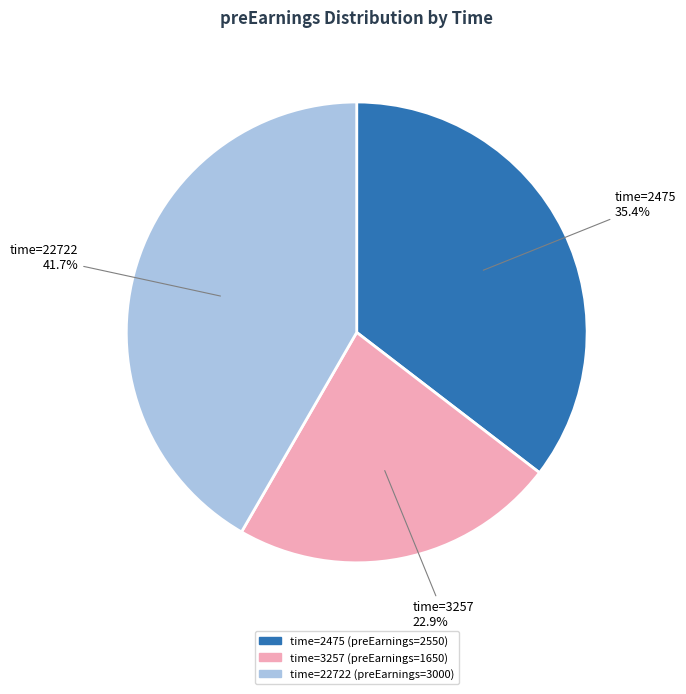

Is there any slice that represents more than half of the pie?

No